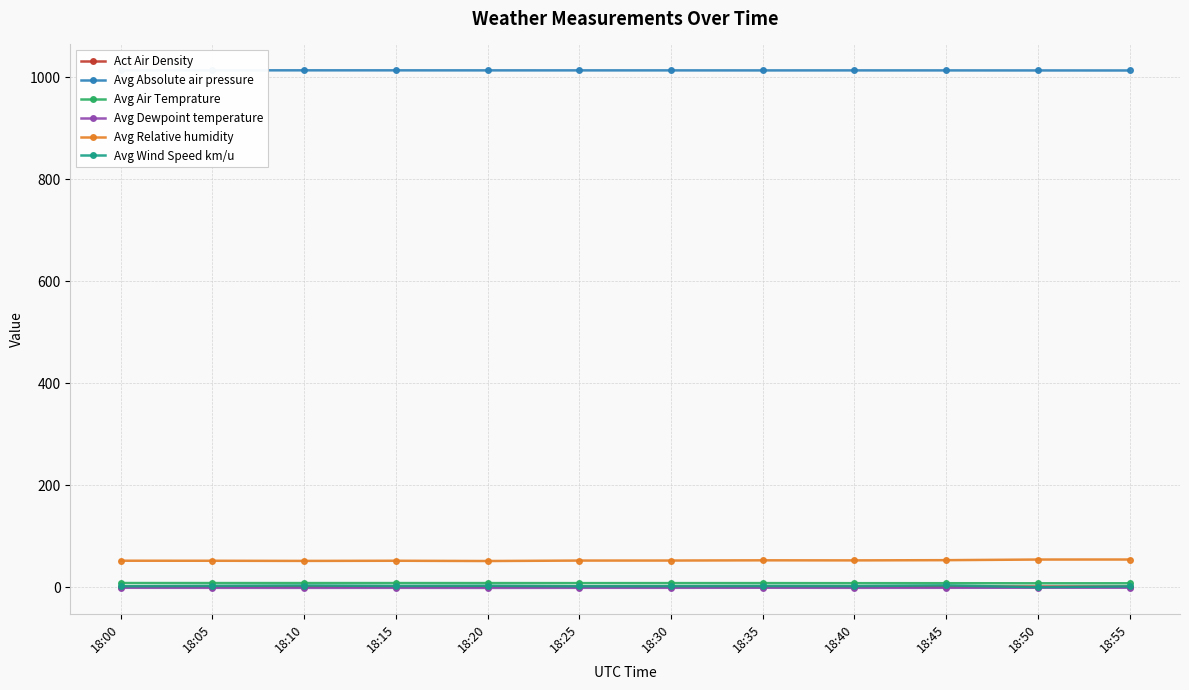

The value of Avg Relative humidity at 18:25 is 92.1. True or false?

False